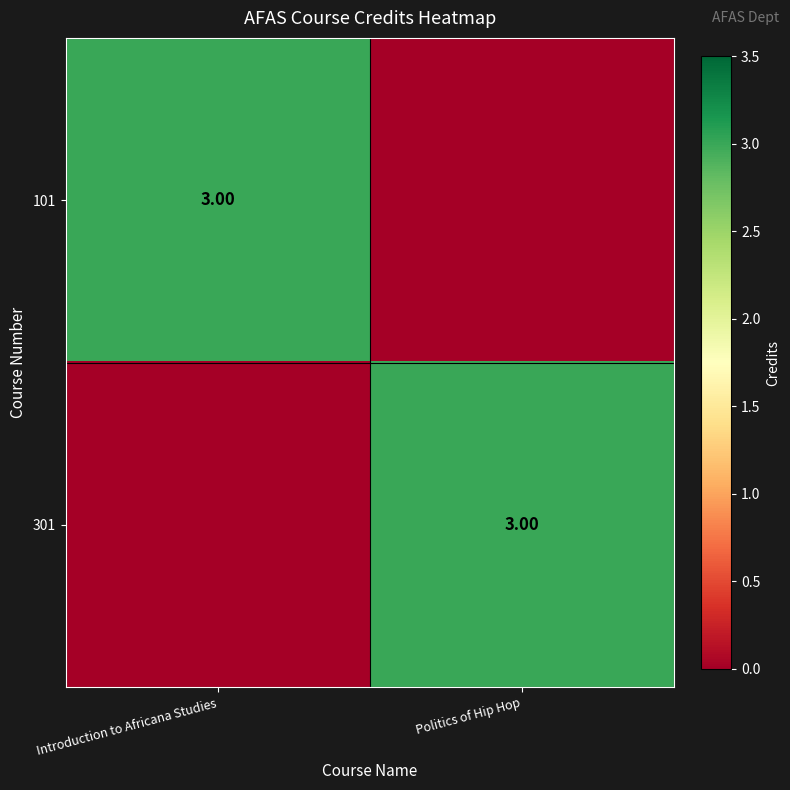

How many data points does each series have?

2